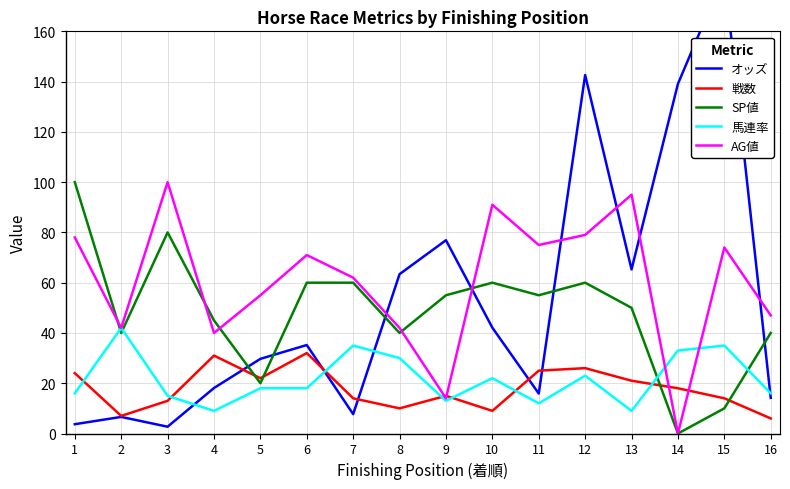

What is the value of the 戦数 point at the 16th from the left?

6.0